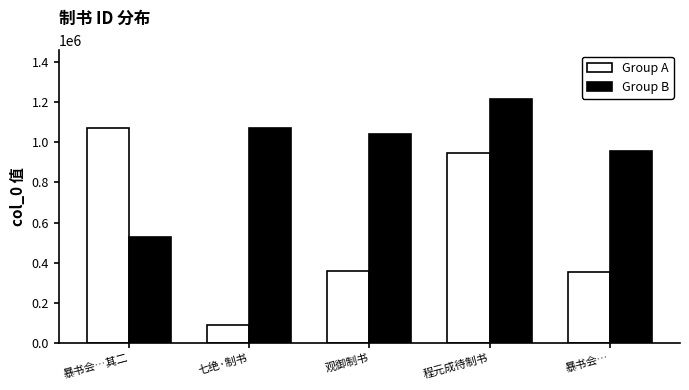

Where is Group A nearest to the value 579273?

观御制书